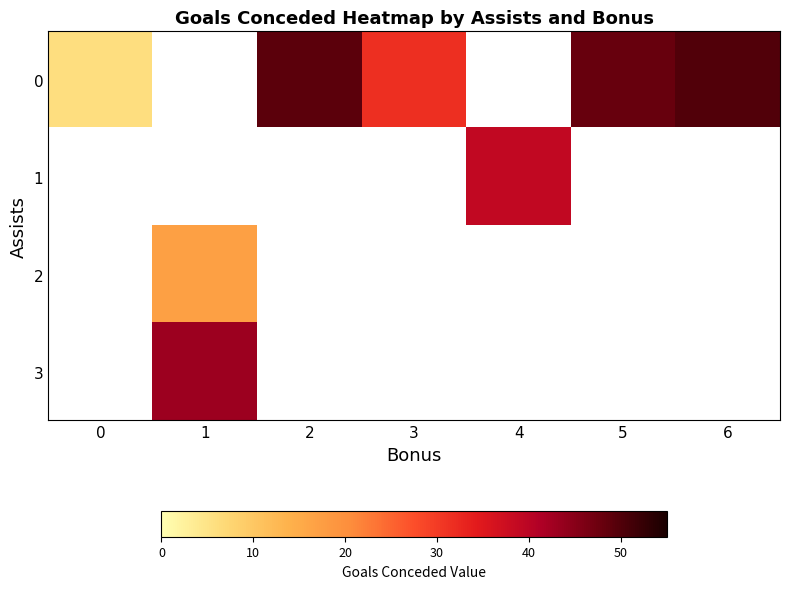

Rank the series at 5 from lowest to highest value.

0, 1, 2, 3